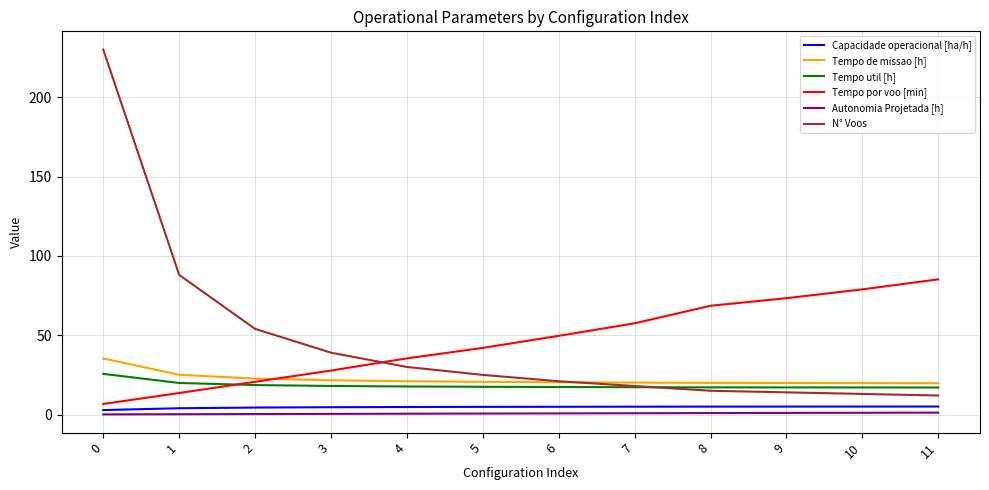

What is the spread (max minus min) of values at 3?

38.6